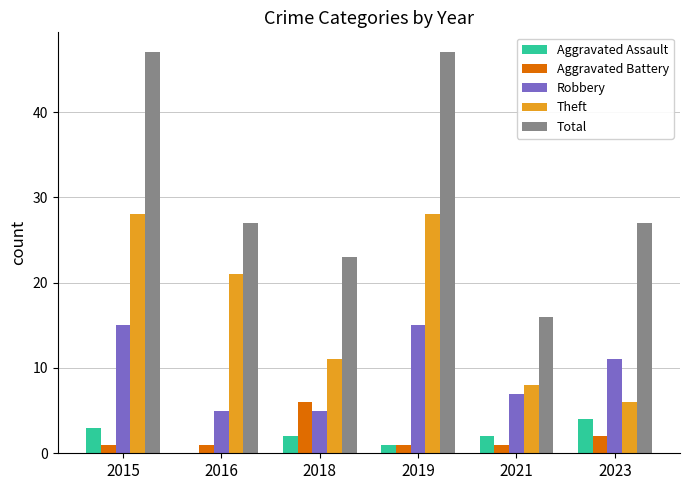

Reading left to right, transcribe all the data shown in this chart.

Aggravated Assault: 3	0	2	1	2	4
Aggravated Battery: 1	1	6	1	1	2
Robbery: 15	5	5	15	7	11
Theft: 28	21	11	28	8	6
Total: 47	27	23	47	16	27